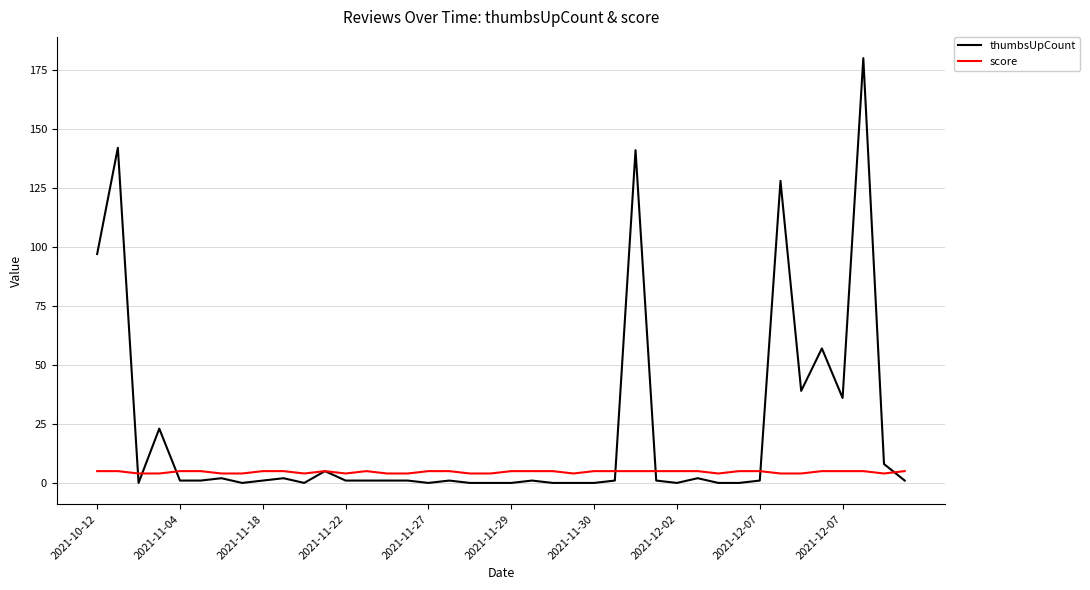

Which series has the largest total across all categories?

thumbsUpCount